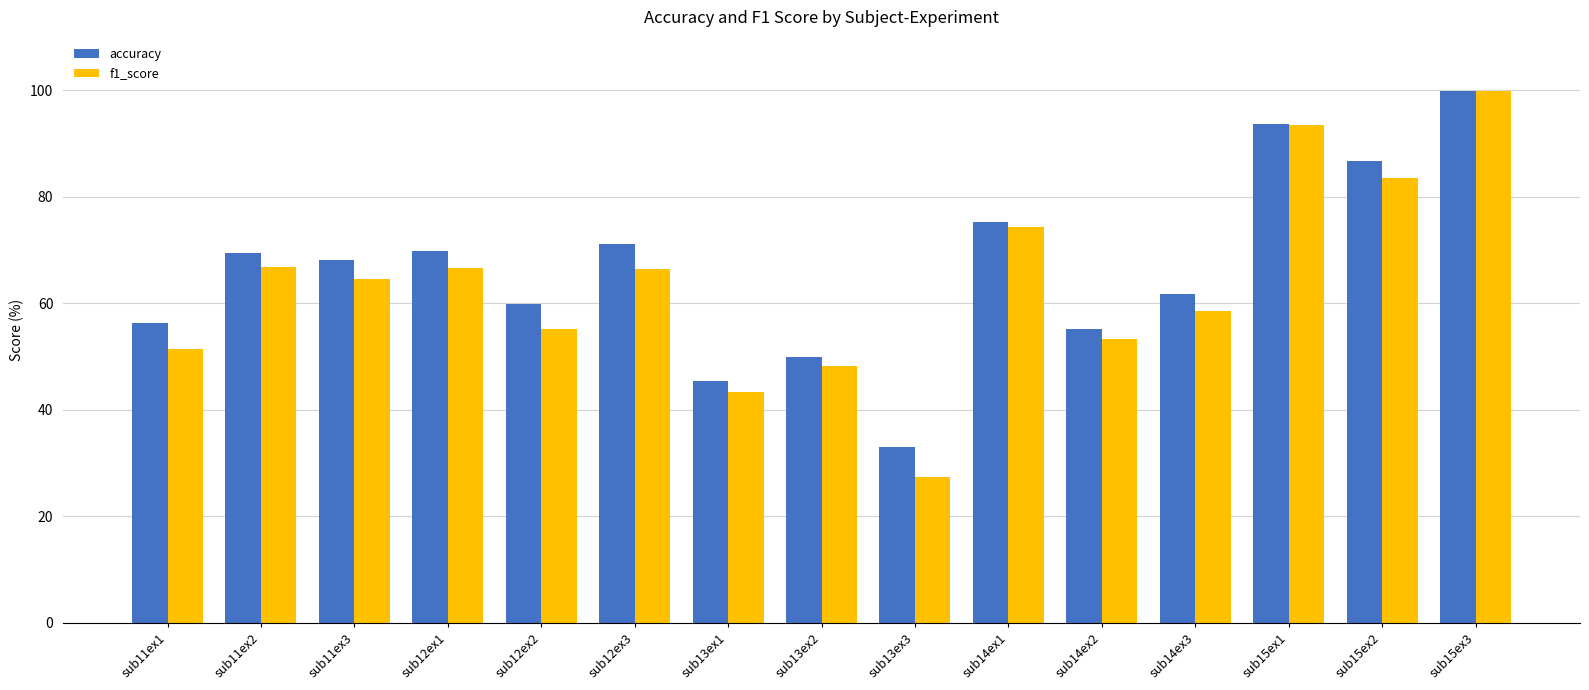

At which category is the sum across all series the highest?

sub15ex3